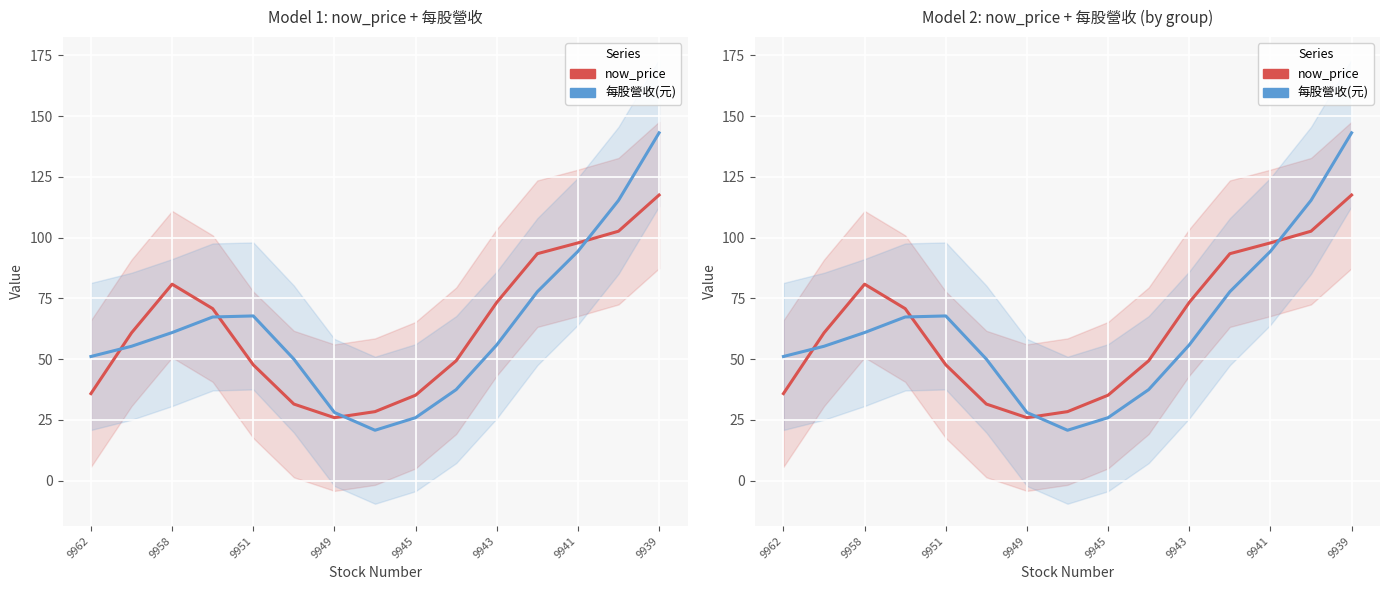

How many intersections are there between 每股營收(元) and now_price?

4